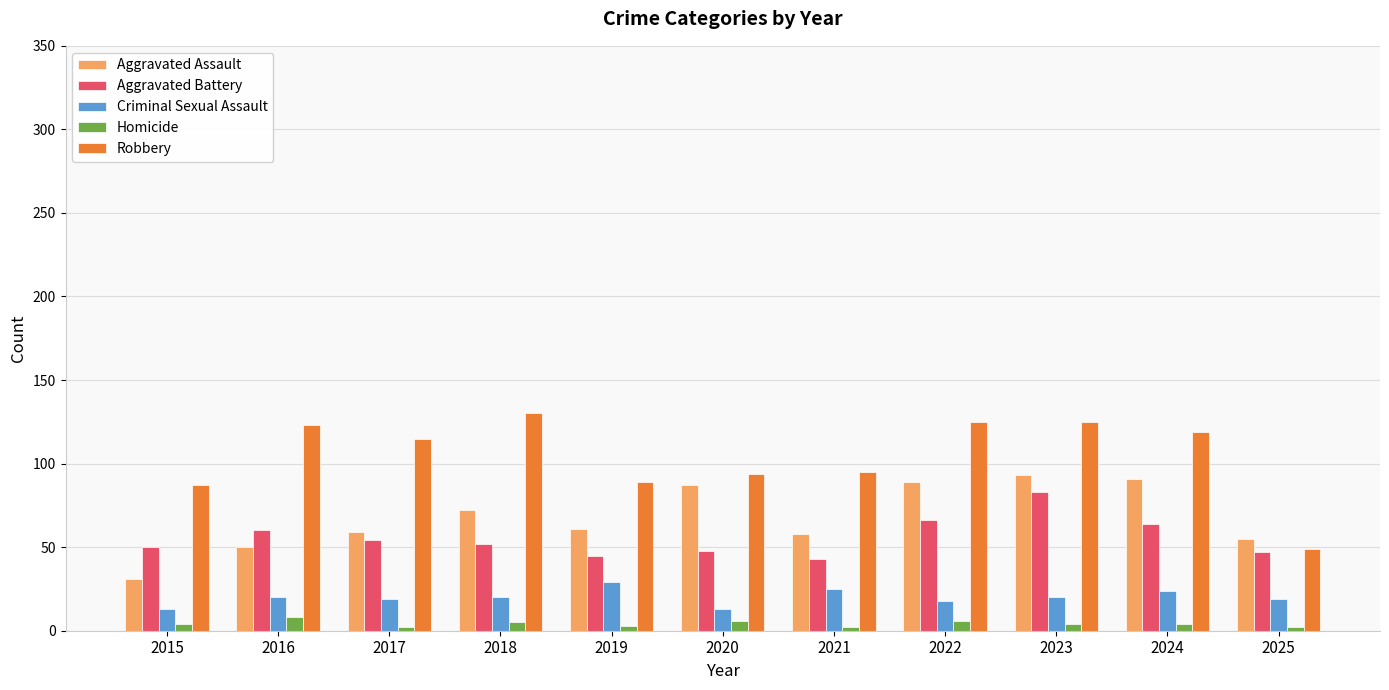

What is the difference between the maximum and second lowest values in the Criminal Sexual Assault series?

16